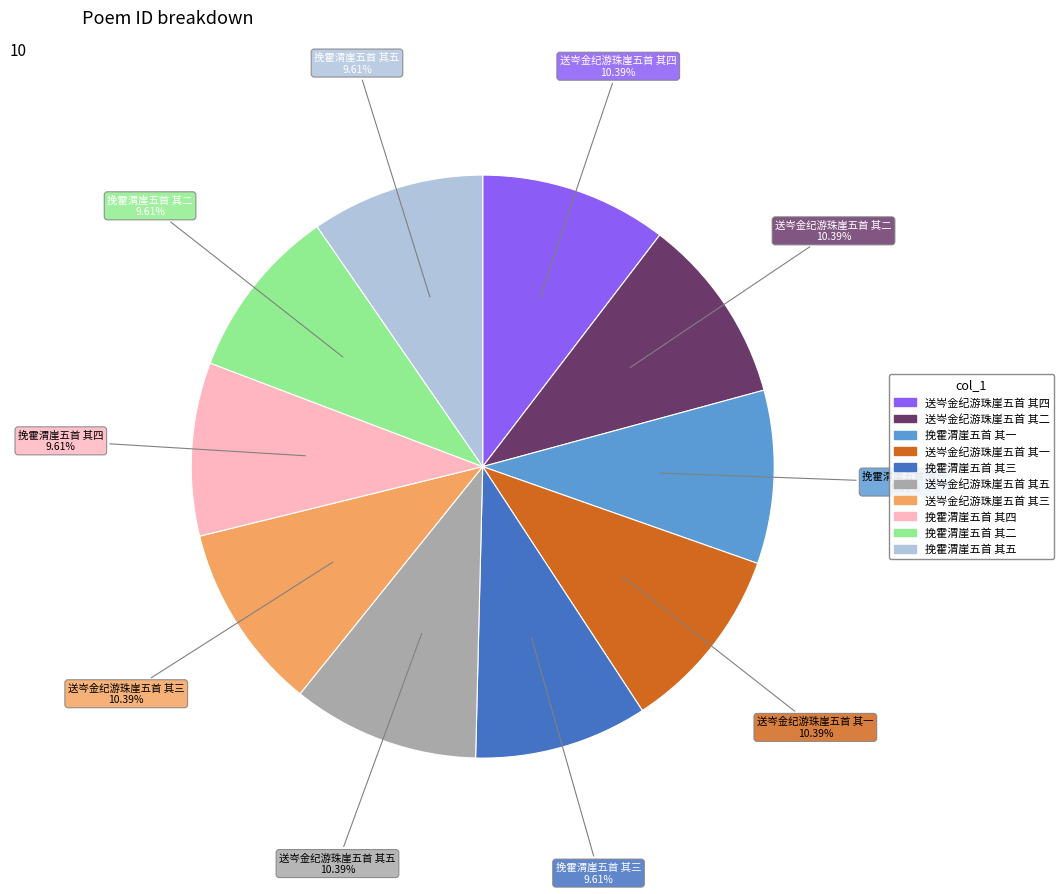

To the nearest percent, what is the difference between the largest and smallest slice percentages?

1%